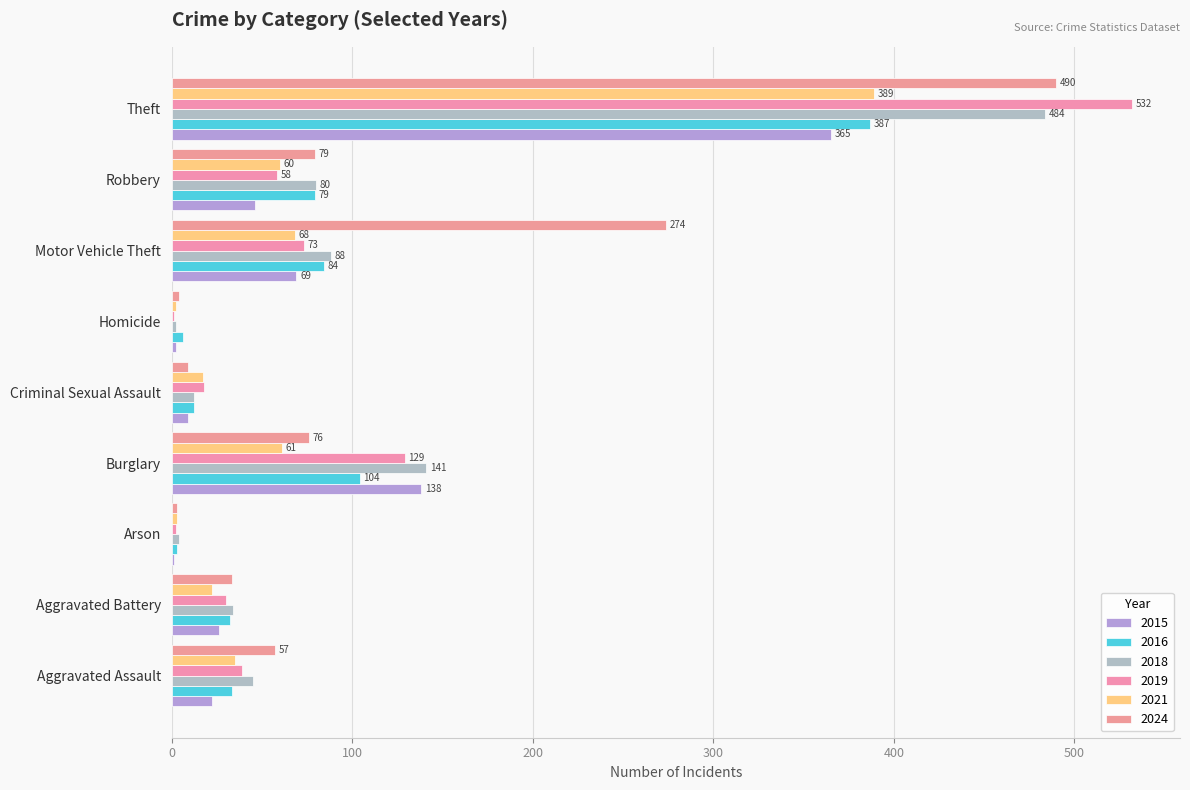

At which label does 2024 reach its peak?

Theft